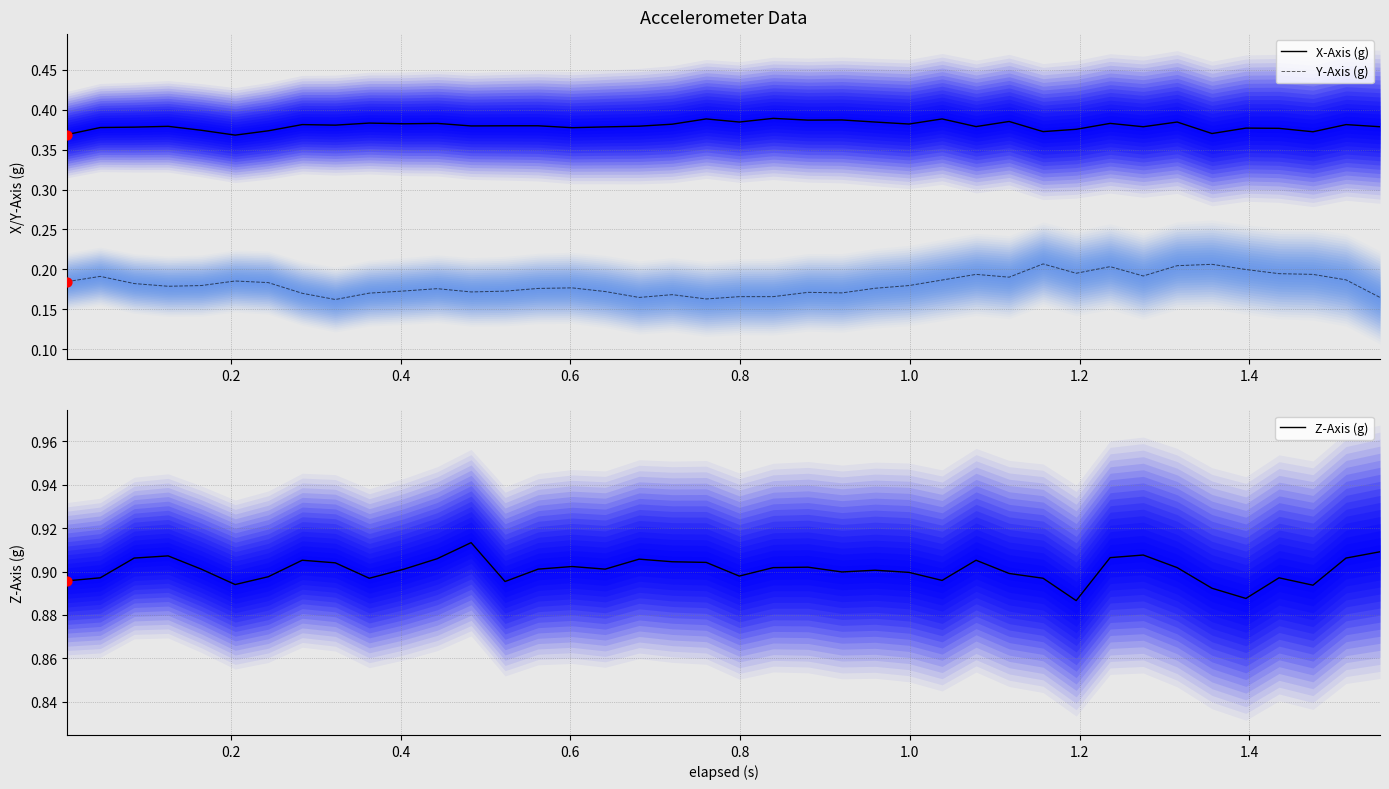

Which series contains the lowest Y value?

Y-Axis (g)